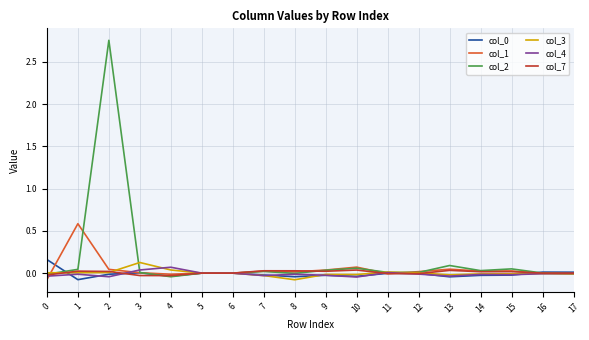

True or false: col_0 has a value of -0.0 at 2.

True